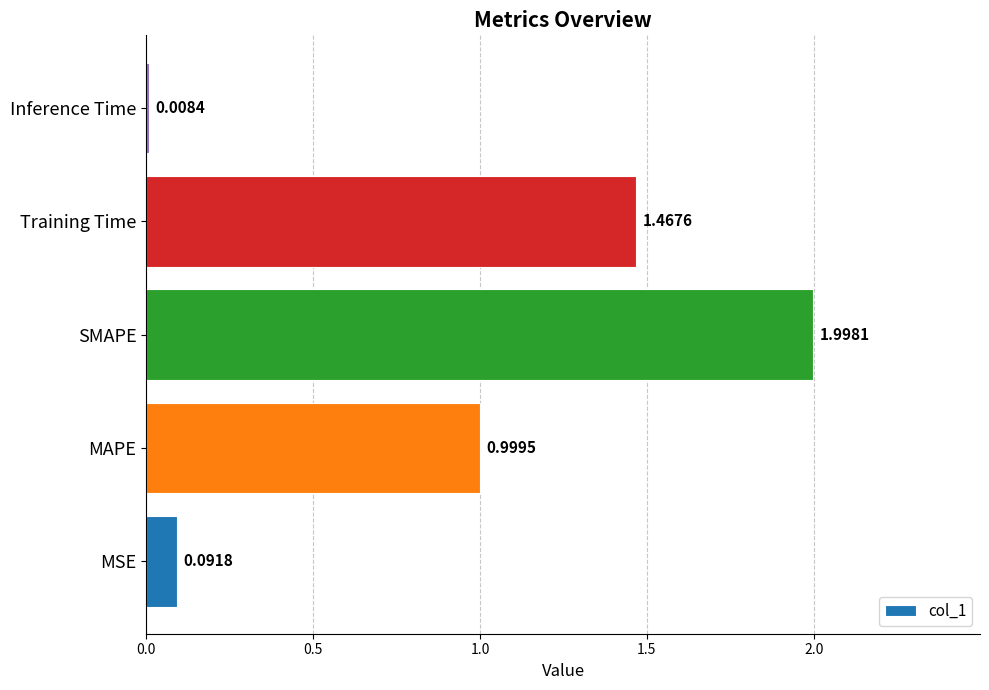

What is the change in value from MAPE to Inference Time?

-1.0